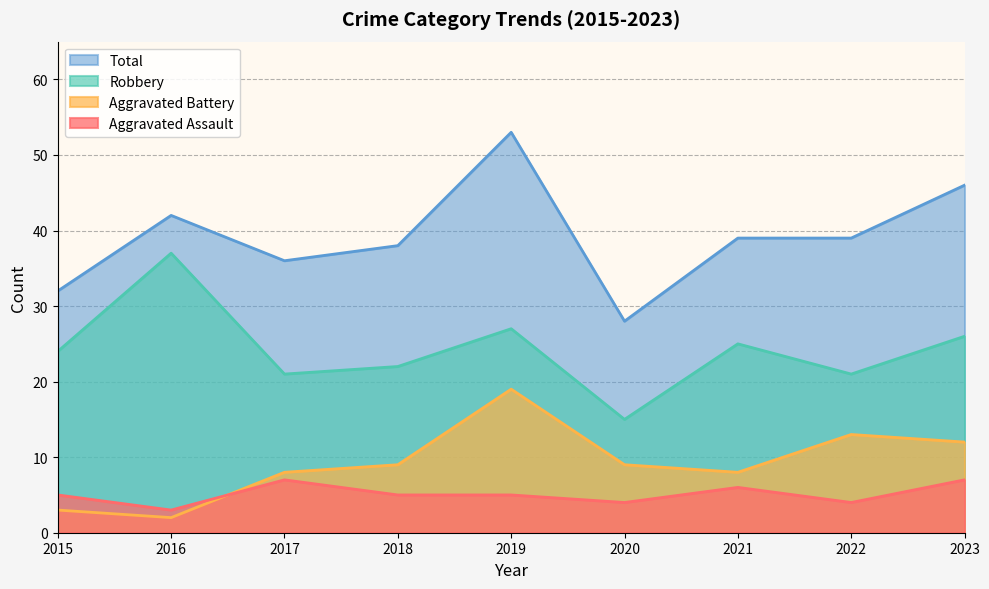

The Aggravated Battery series shows 19 at 2019. True or false?

True